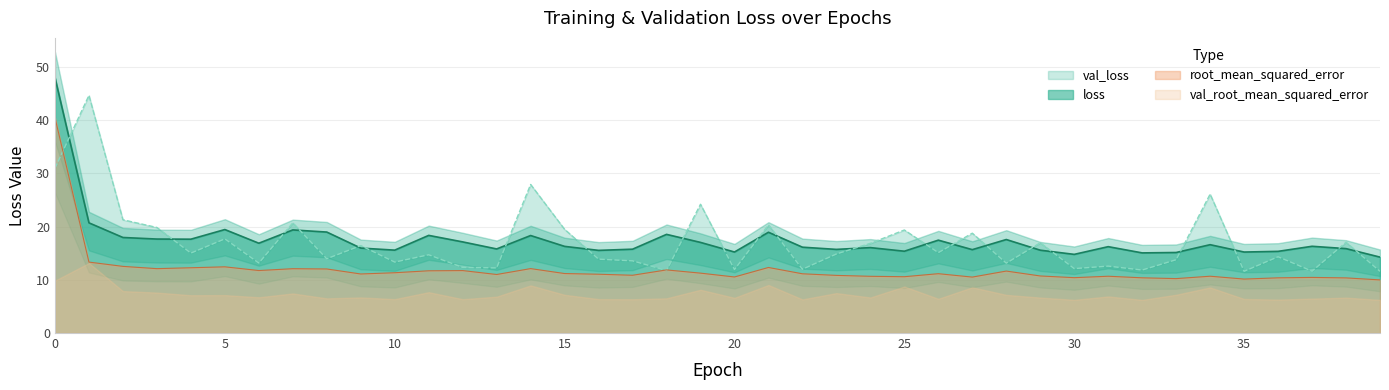

Where is loss nearest to the value 31?

1